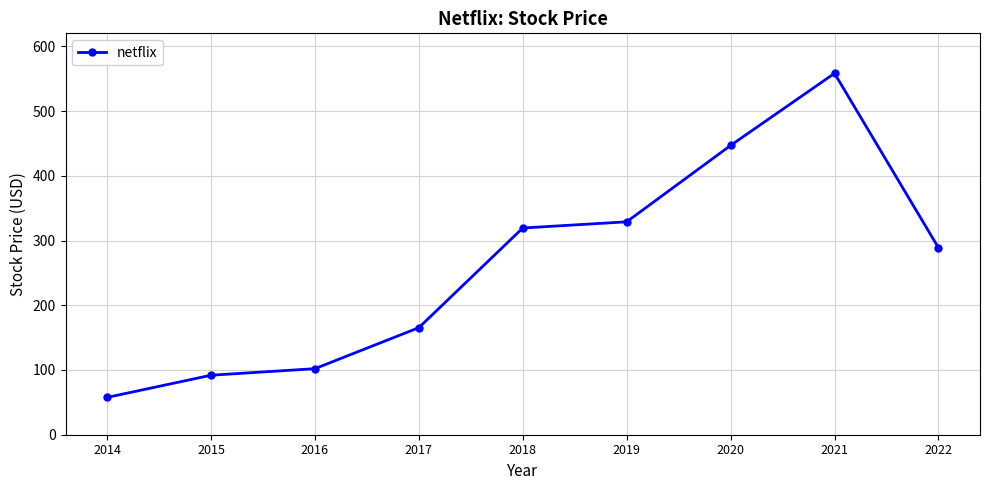

Approximately how many times larger is the value at 2017 compared to 2016?

1.6